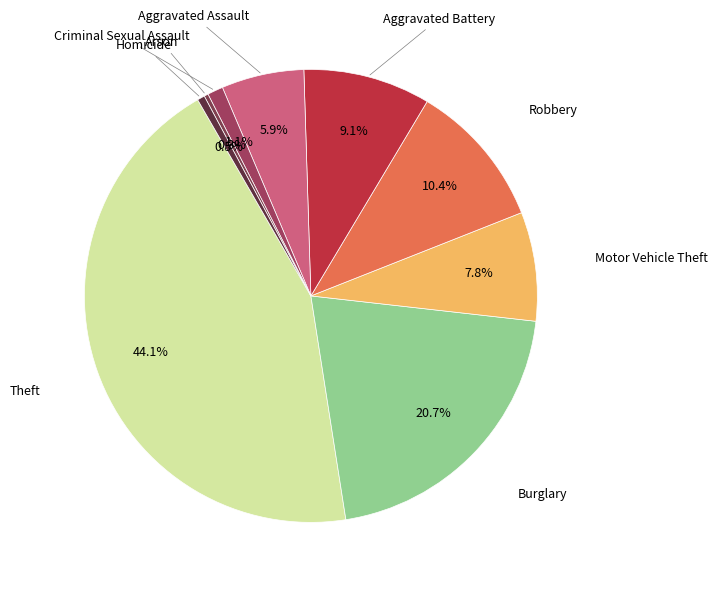

How many segments does this pie chart have?

9